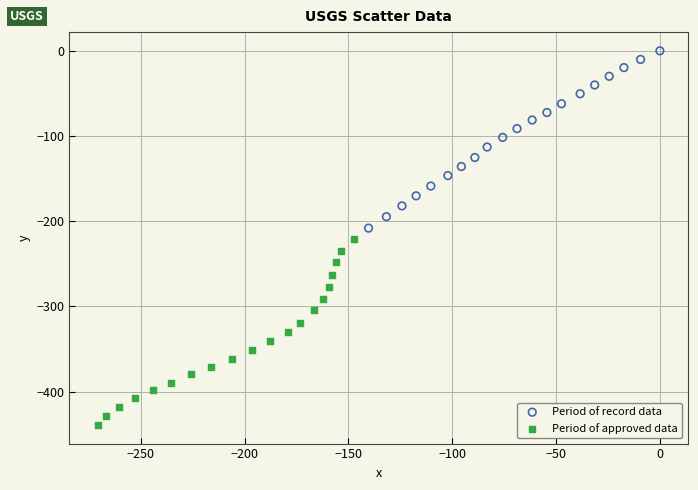

Which series reaches the maximum Y coordinate?

Period of record data